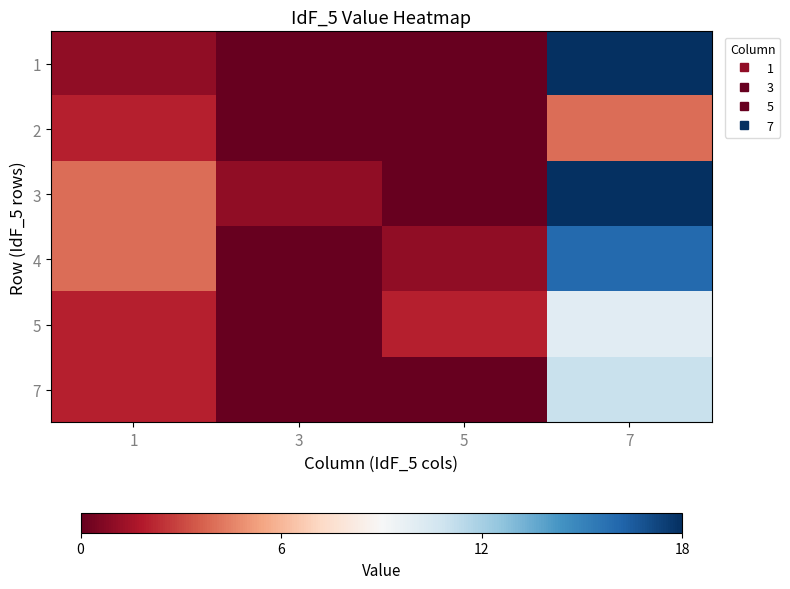

At which category is the sum across all series the highest?

7